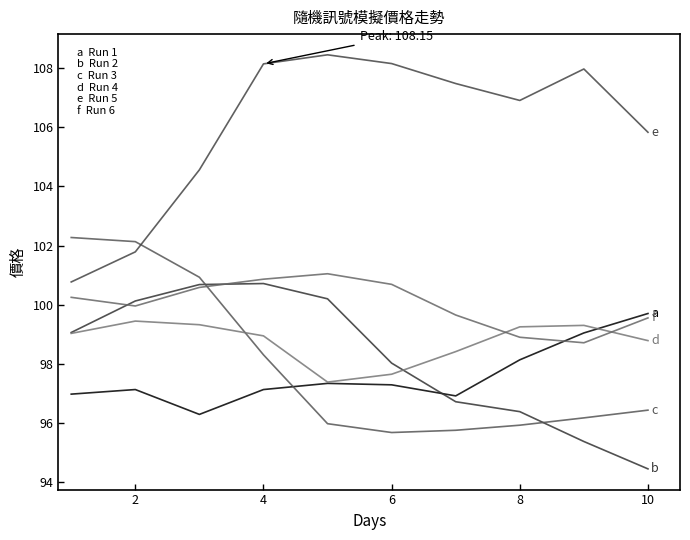

Reading right to left, what are all the values shown in this chart?

Run 1: 99.7	99.0	98.1	96.9	97.3	97.3	97.1	96.3	97.1	97.0
Run 2: 94.4	95.4	96.4	96.7	98.0	100.2	100.7	100.7	100.1	99.1
Run 3: 96.4	96.2	95.9	95.8	95.7	96.0	98.3	100.9	102.1	102.3
Run 4: 98.8	99.3	99.3	98.4	97.7	97.4	98.9	99.3	99.4	99.0
Run 5: 105.8	108.0	106.9	107.5	108.2	108.5	108.1	104.6	101.8	100.8
Run 6: 99.6	98.7	98.9	99.7	100.7	101.0	100.9	100.6	100.0	100.3